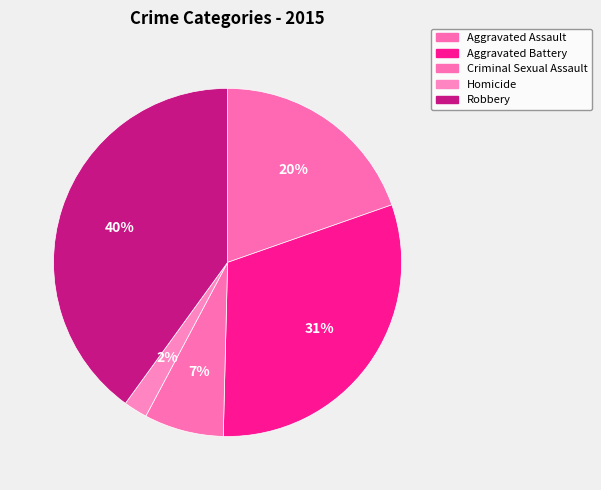

Count the number of slices in the pie.

5